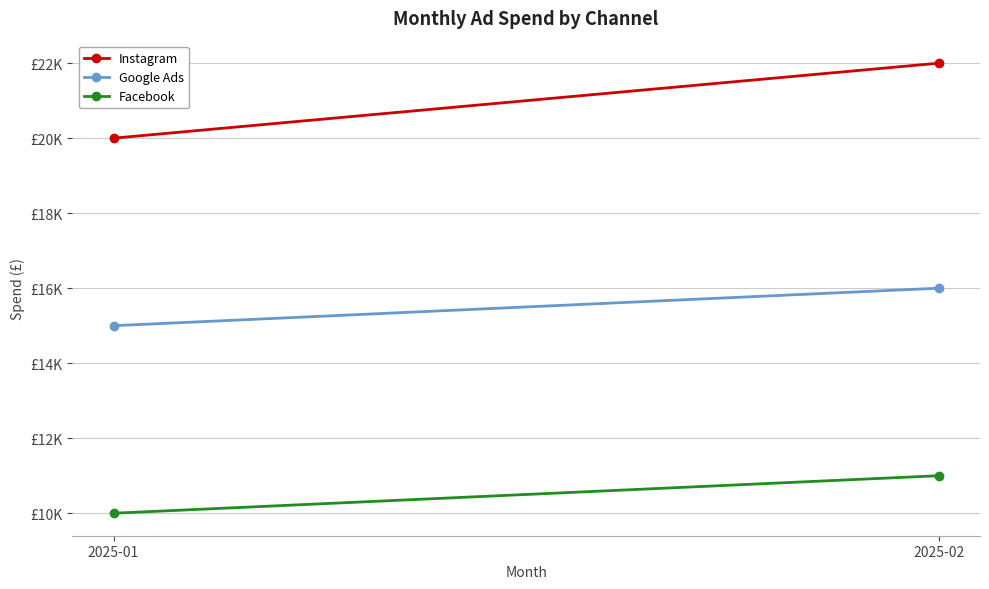

Rank the categories by Facebook value from lowest to highest.

2025-01, 2025-02